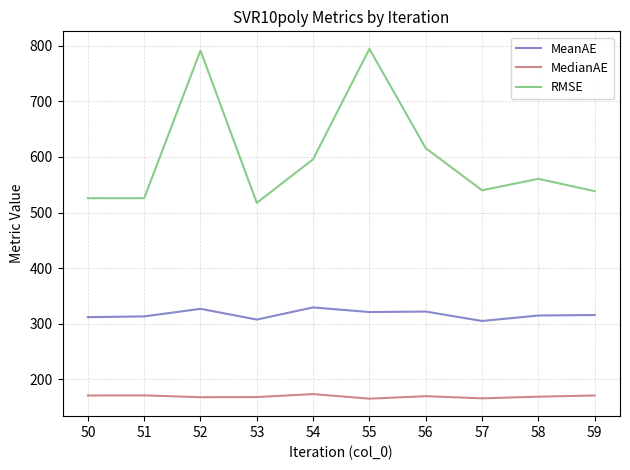

Is this an area chart (filled region under the line)?

No